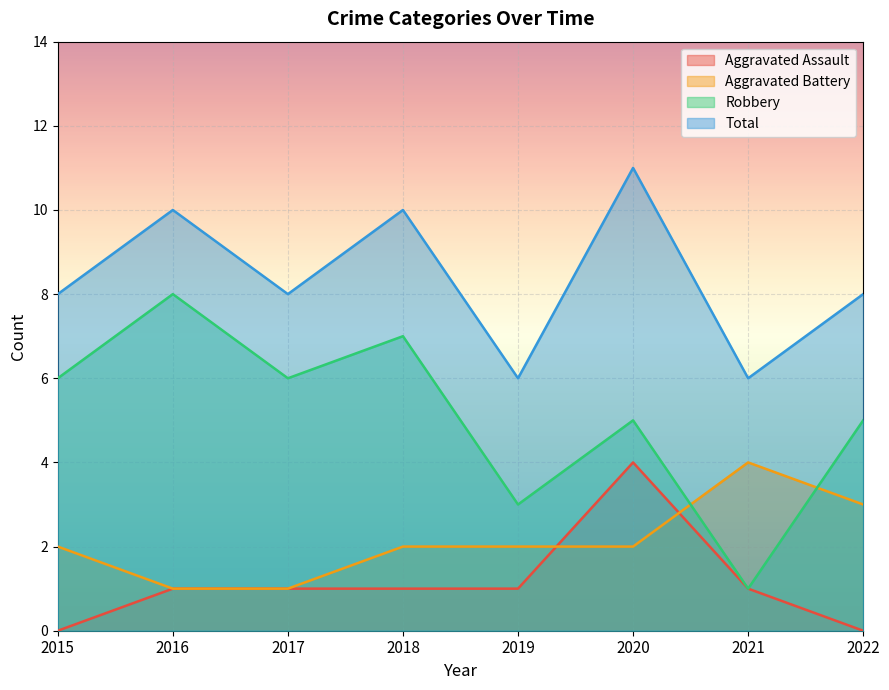

How many series are shown in this chart?

4